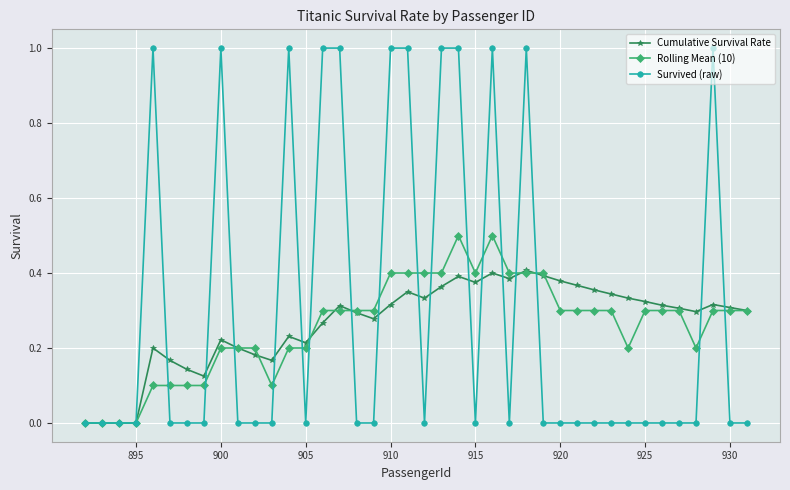

What is the highest value of the Survived (raw) series?

1.0